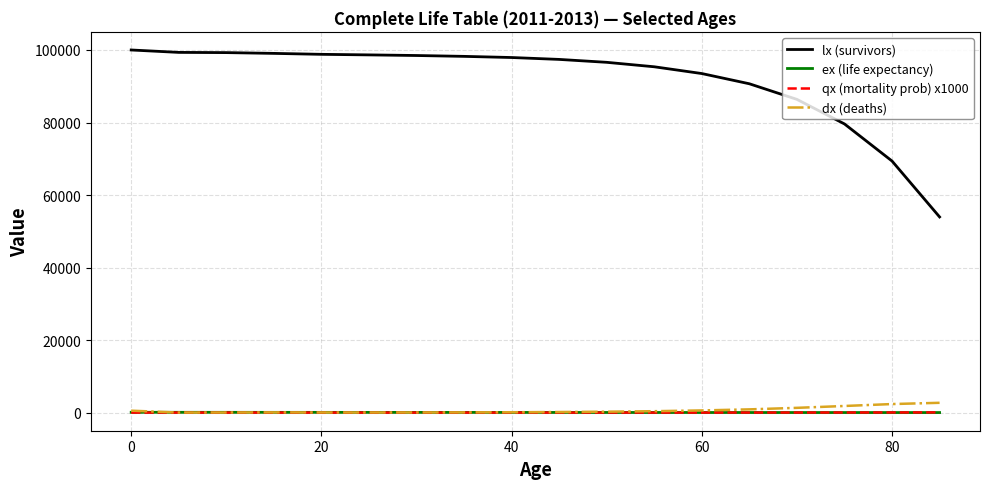

Which series has the largest total across all categories?

lx (survivors)